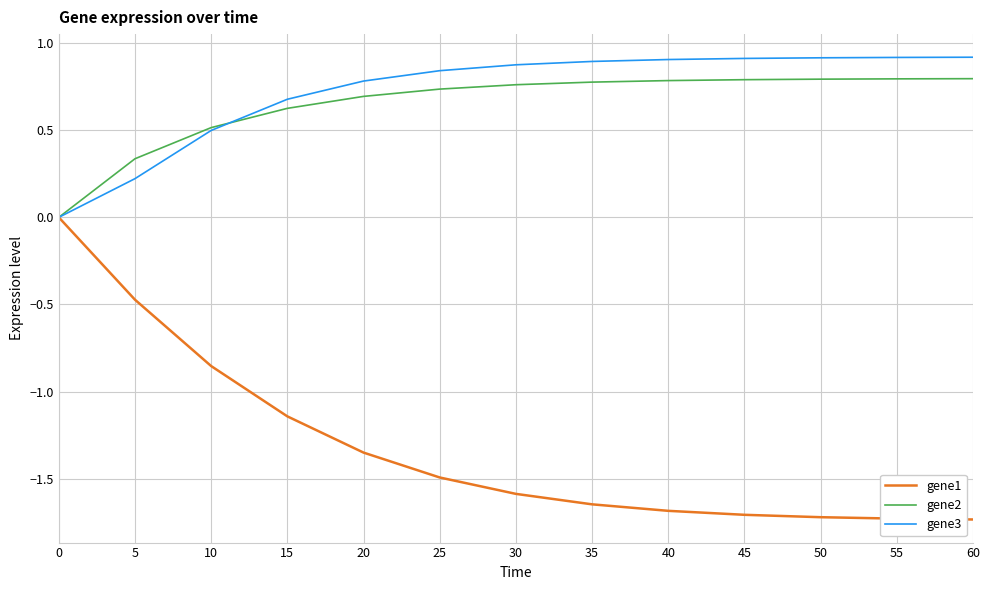

How many categories are shown in the chart?

13